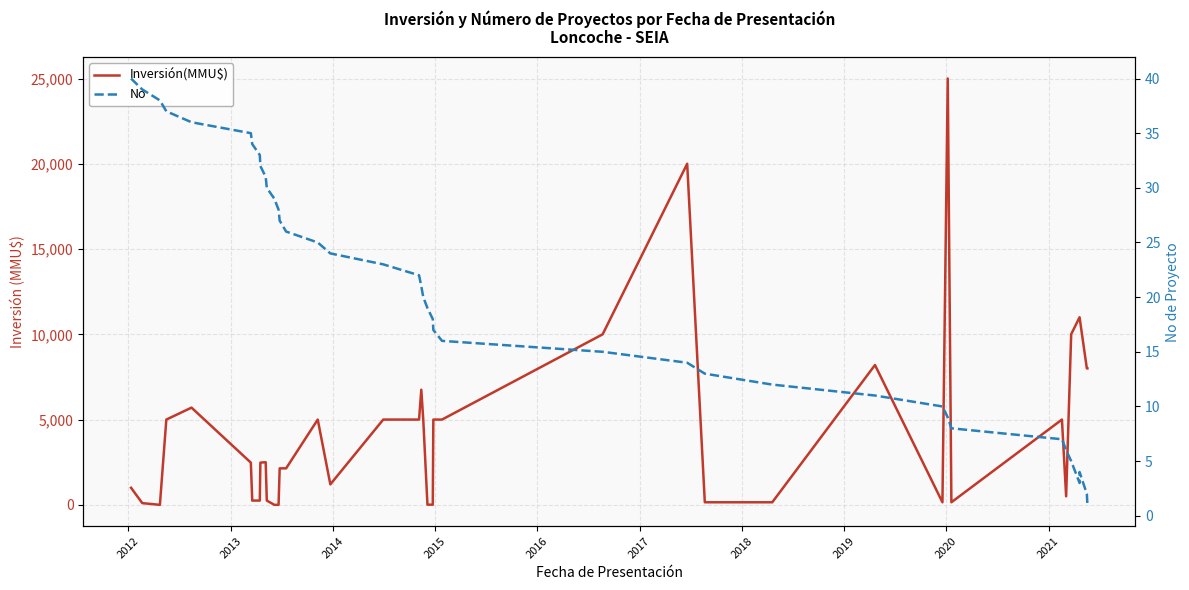

Count the number of data series in this chart.

2